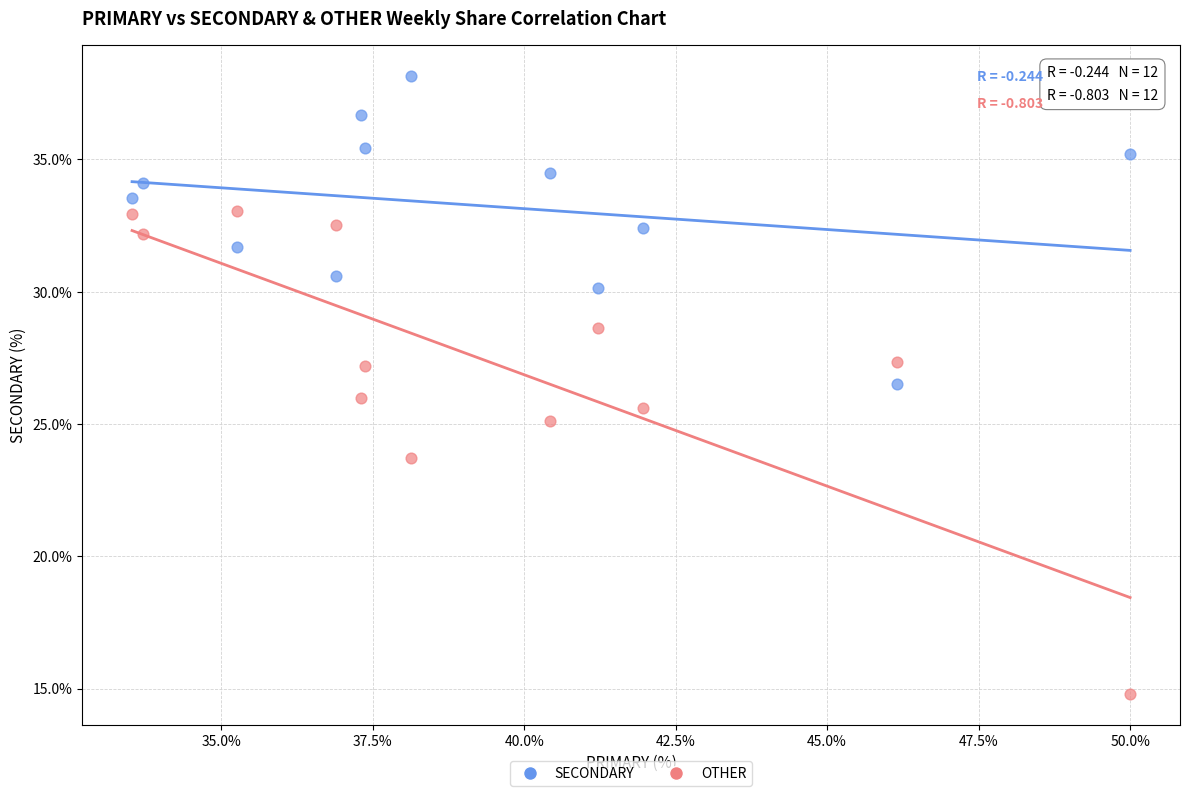

Which series has the widest spread of Y values?

OTHER